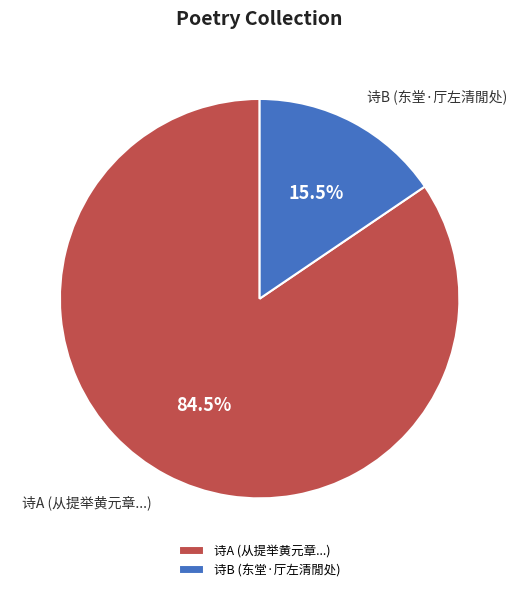

Combined, do 诗A (从提举黄元章...) and 诗B (东堂·厅左清閒处) account for over 50%?

Yes